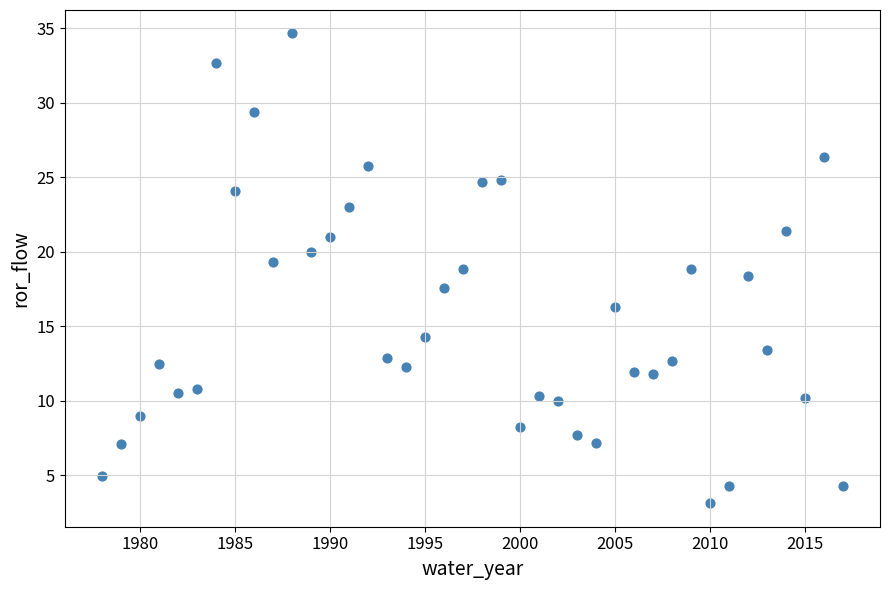

What is the range of X values (max minus min)?

39.0